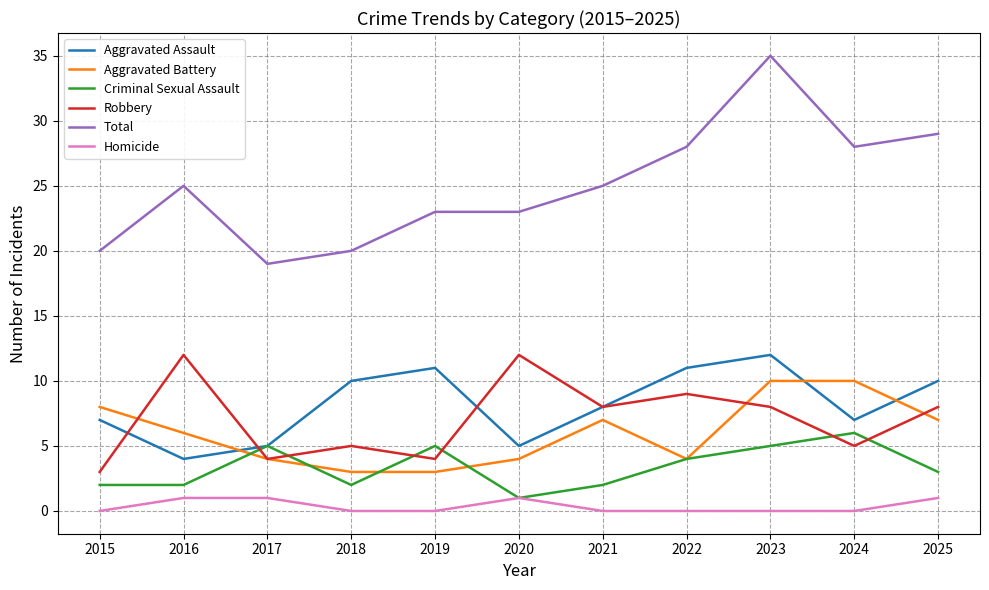

At which category does the chart reach its peak across all series?

2023